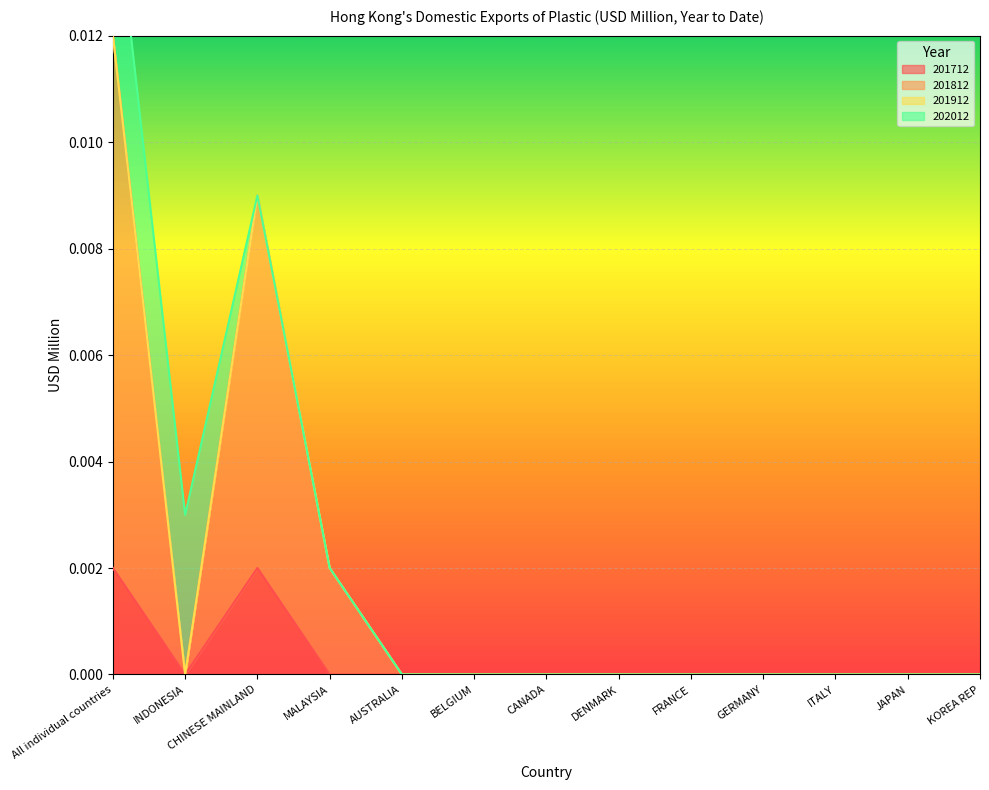

Is it true that 201812 equals 0.0 at All individual countries?

False